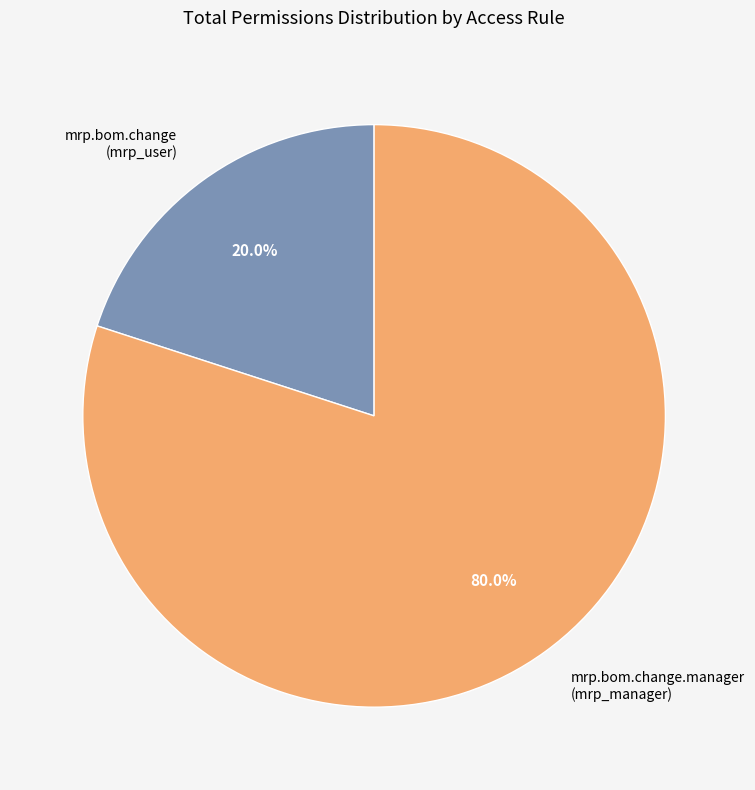

Which slice is the smallest?

mrp.bom.change (mrp_user)